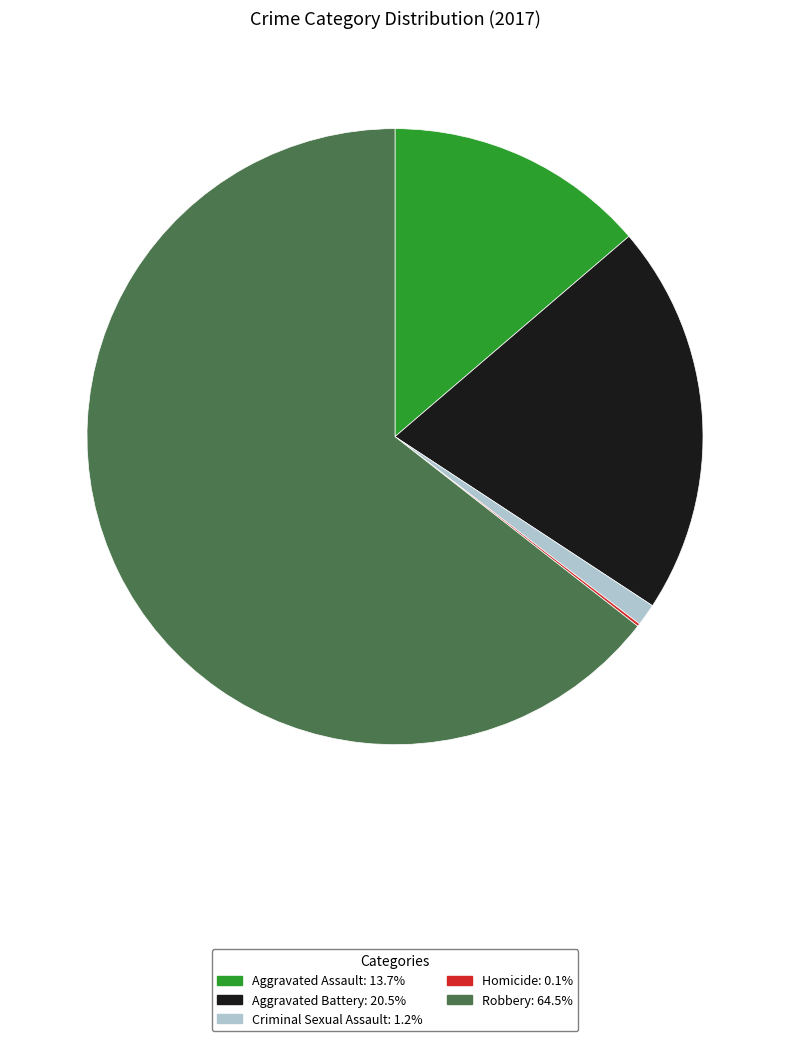

Approximately how many times larger is the value at Aggravated Battery: 20.5% compared to Robbery: 64.5%?

0.3